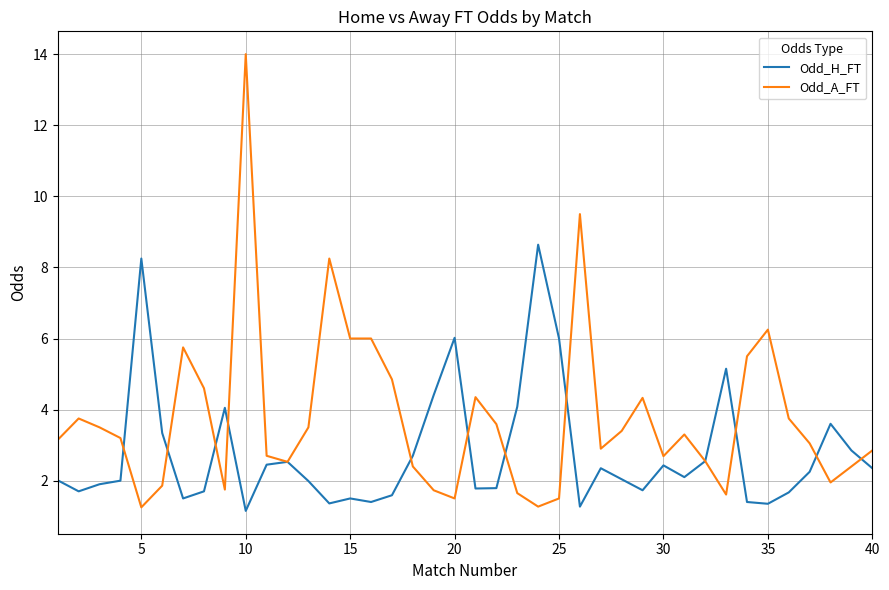

What is the greatest value displayed?

14.0